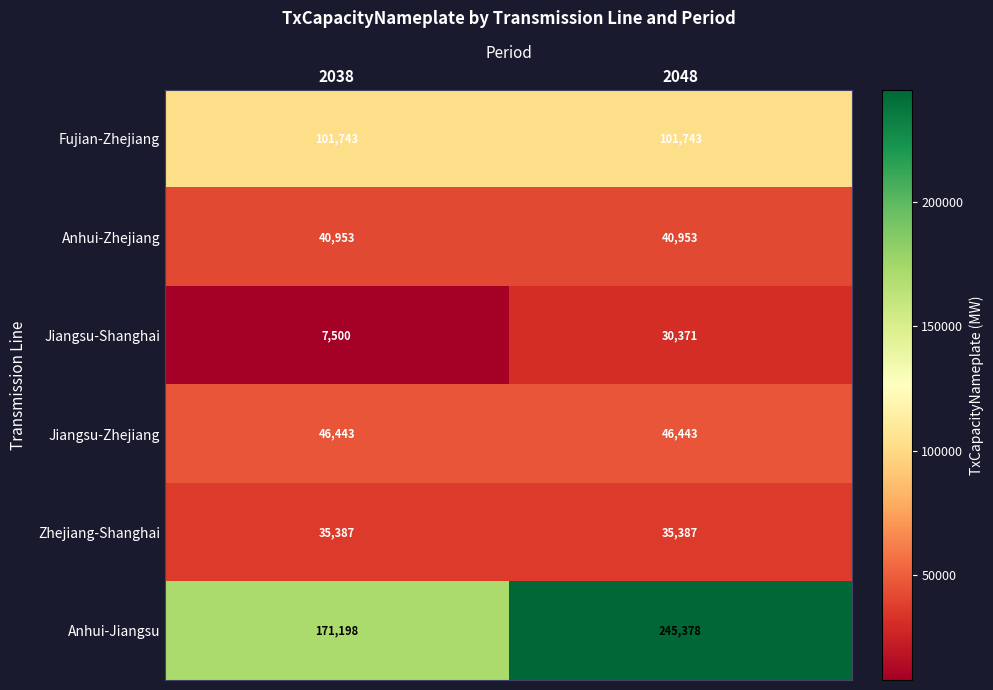

Is it true that Zhejiang-Shanghai equals 11736 at 2048?

False